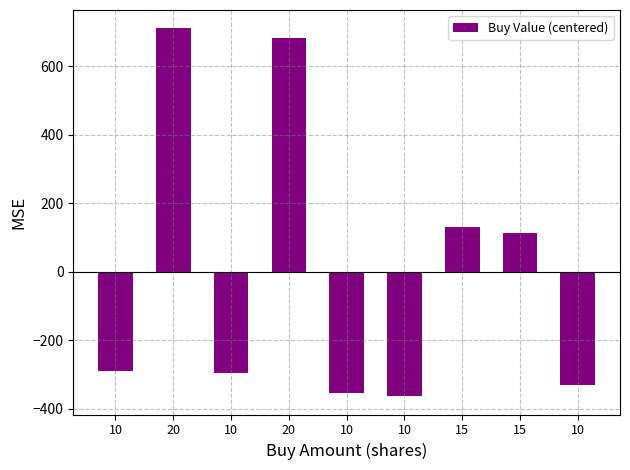

List the labels in order of value, smallest first.

10, 10, 10, 10, 10, 15, 15, 20, 20